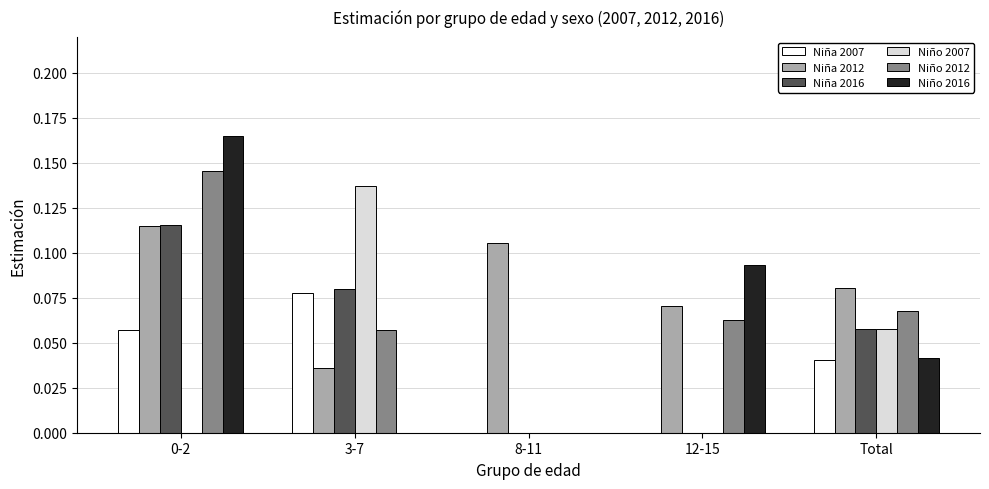

What is the sum of all Niña 2012 values?

0.4